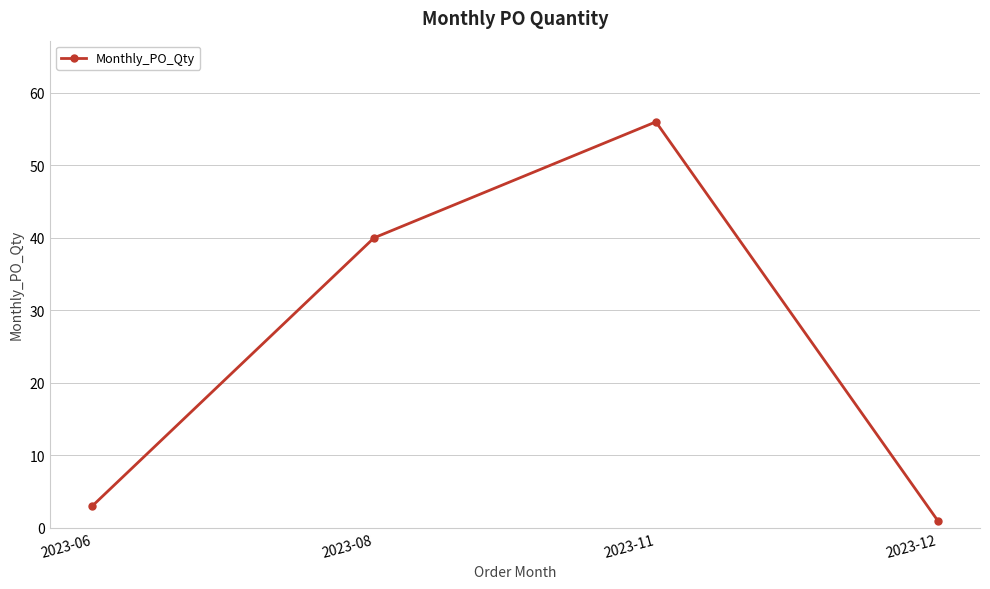

Is it true that the value at 2023-11 is 56?

True